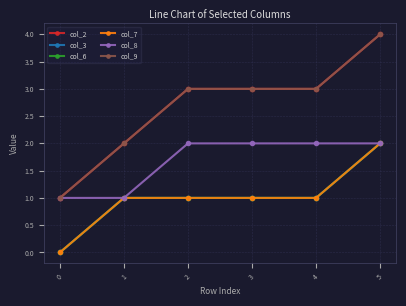

What is the value of the col_8 point at the 2nd from the left?

1